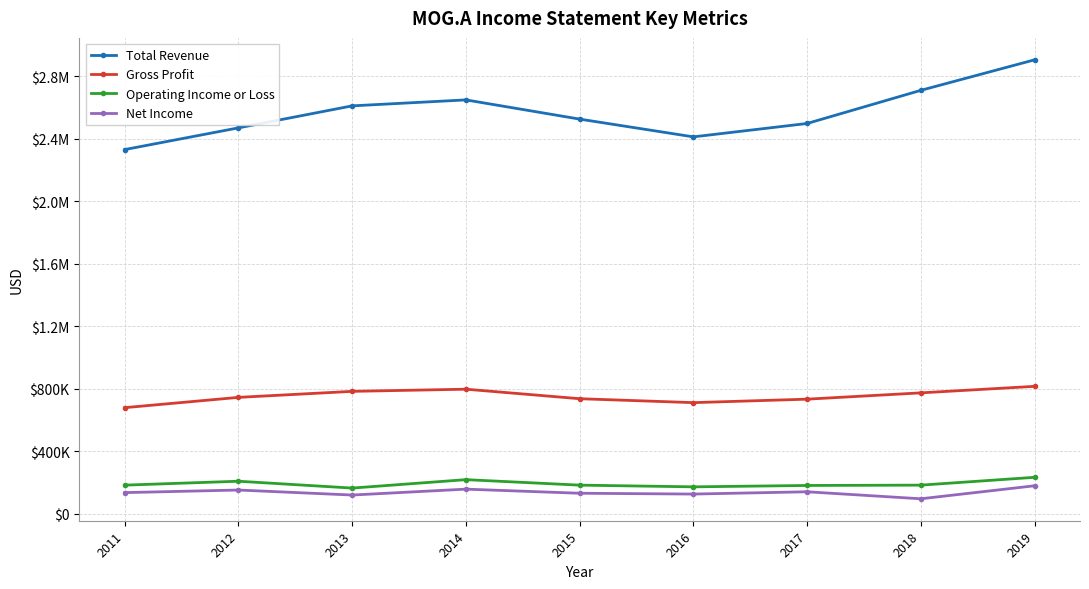

In Gross Profit, how many points are higher than both neighbors (excluding endpoints)?

1